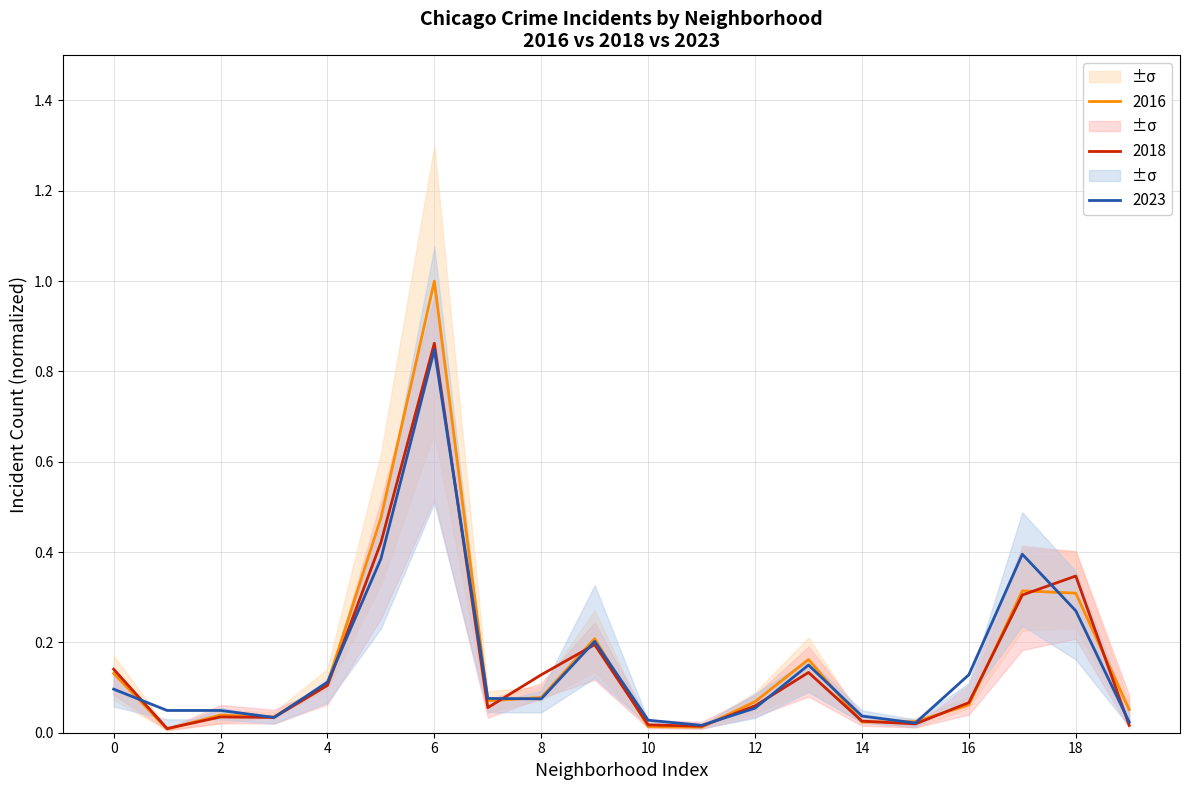

Which series has the widest spread of values?

2016